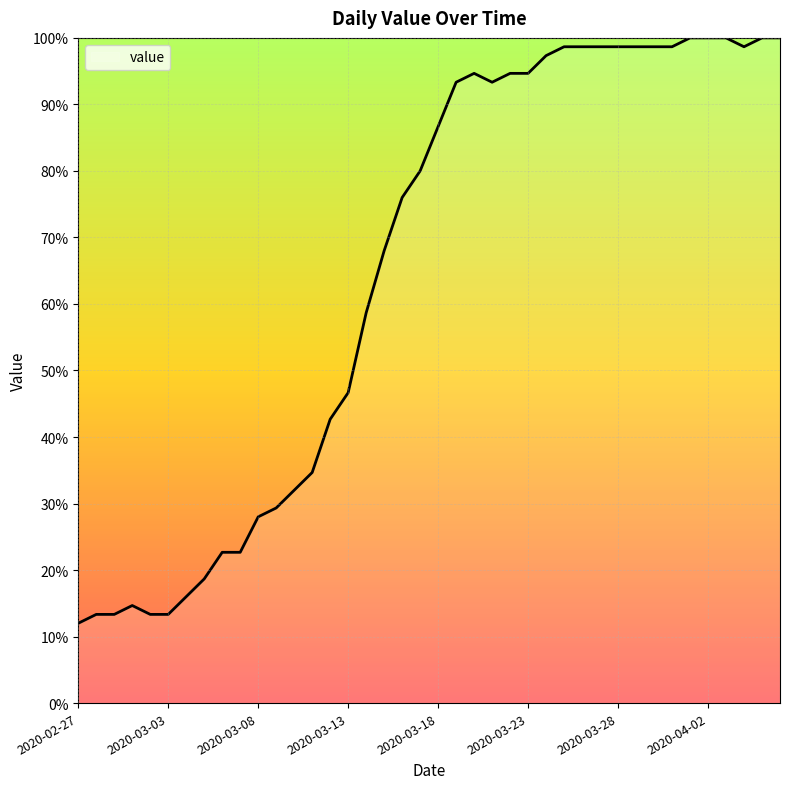

What is the greatest value displayed?

100.0